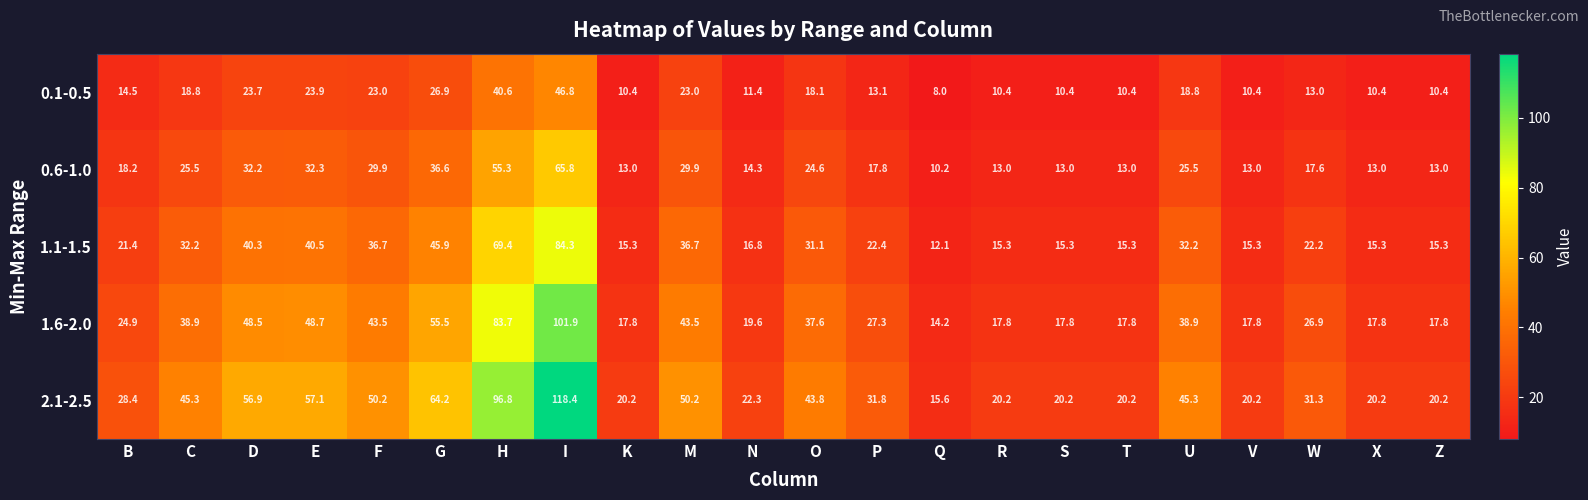

Read the 1.1-1.5 value at T.

15.3